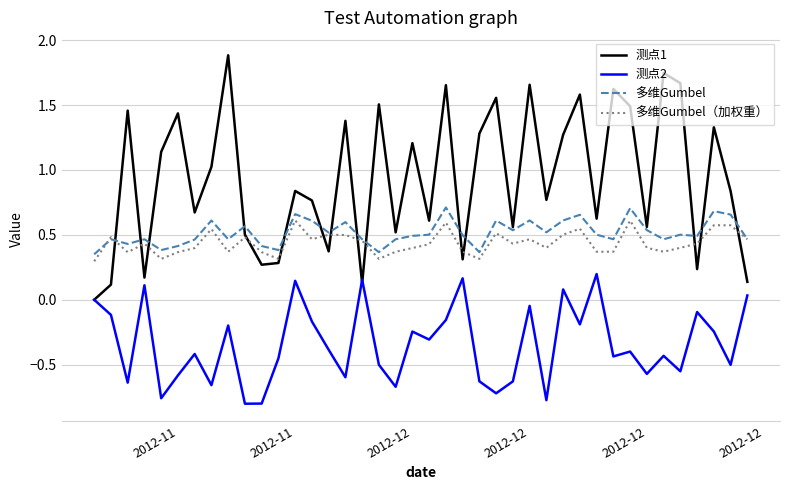

Which series has the largest total across all categories?

测点1